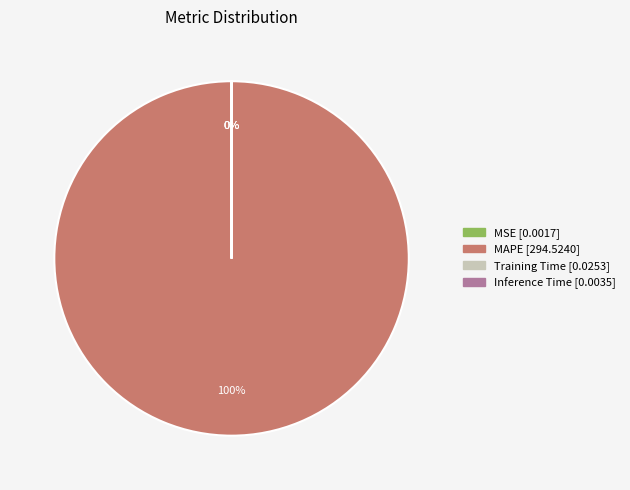

True or false: MAPE accounts for 100% of the total.

True